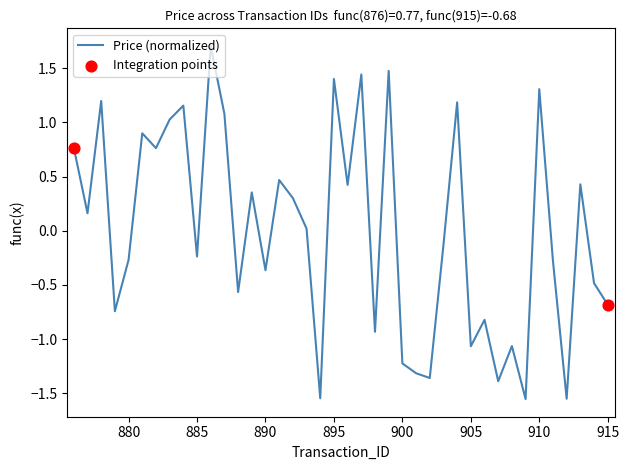

What is the difference between the maximum and minimum values?

3.3